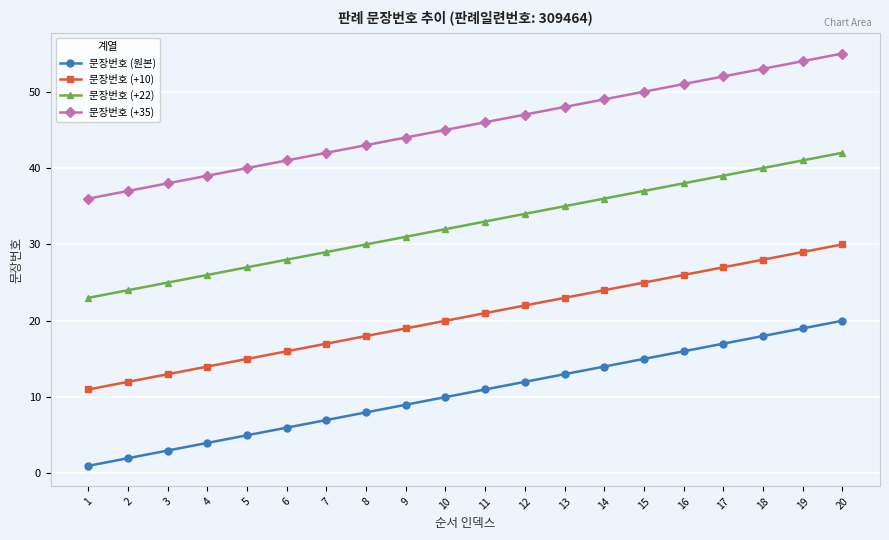

What is the value of the 문장번호 (+22) point at the 16th from the left?

38